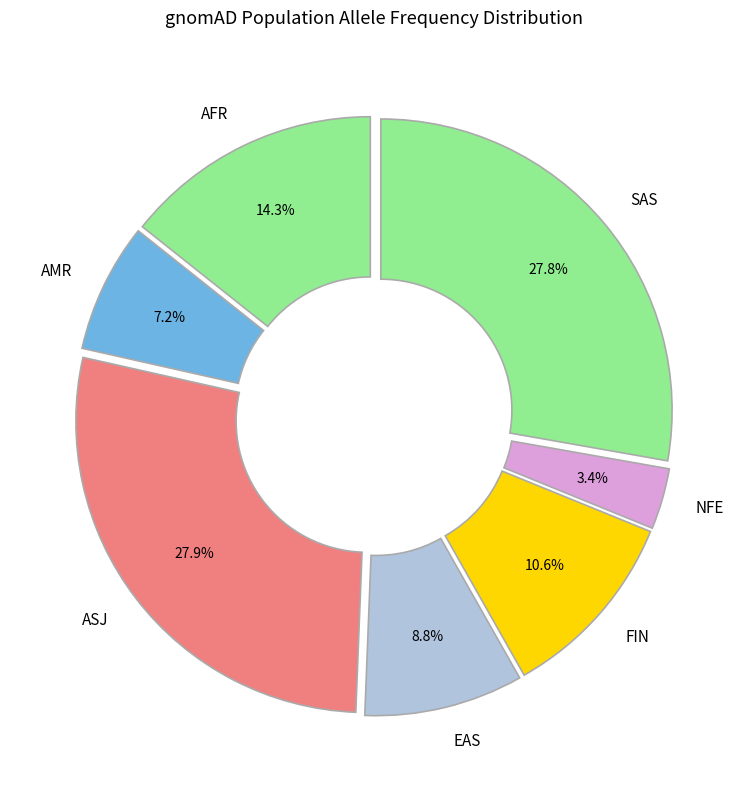

Count the number of slices in the pie.

7